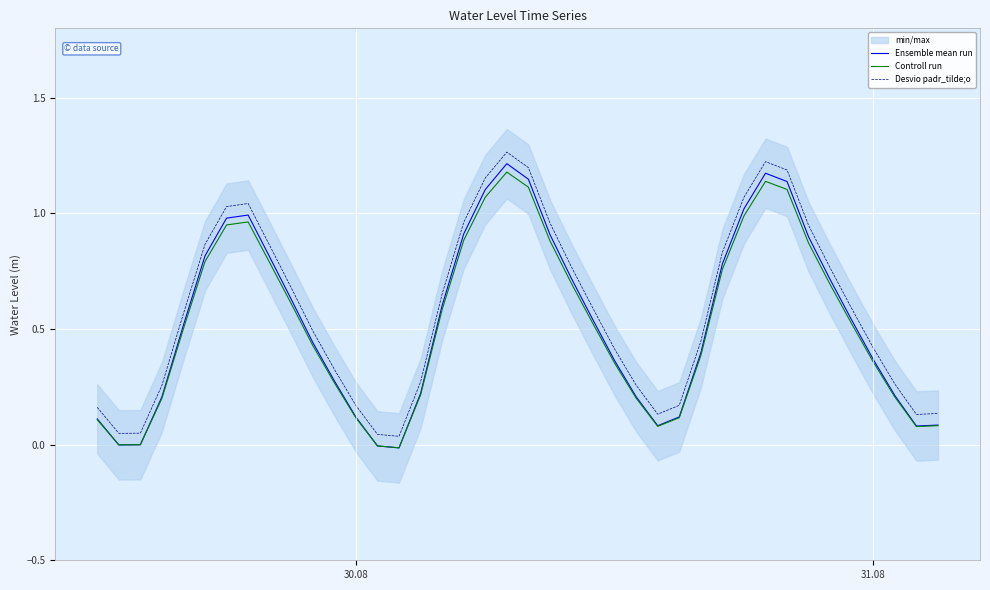

Rank the series by their maximum value, from lowest to highest.

Controll run, Ensemble mean run, Desvio padr_tilde;o